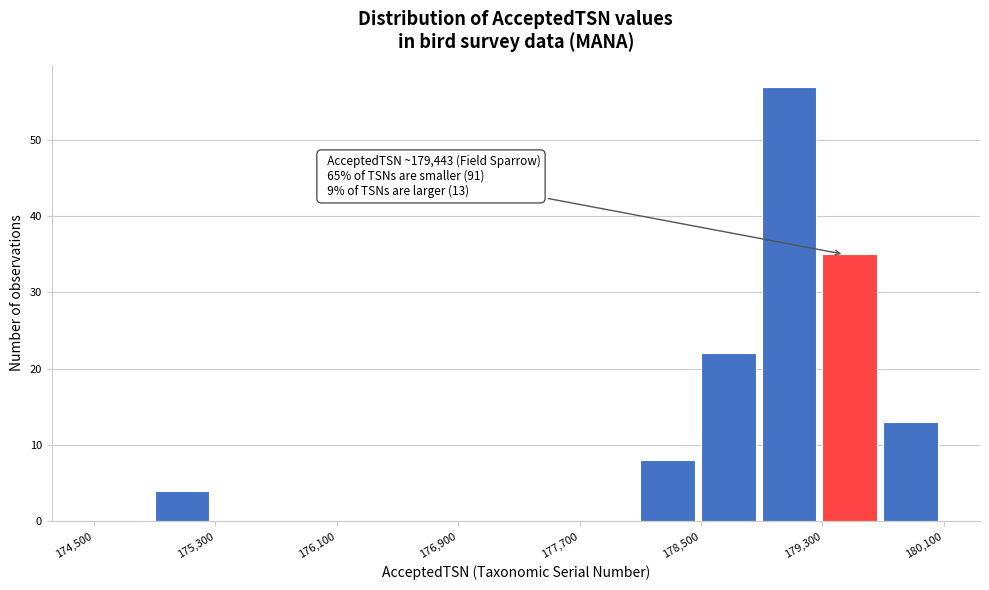

Over which range of the x-axis is the bar tallest?

178900 to 179300